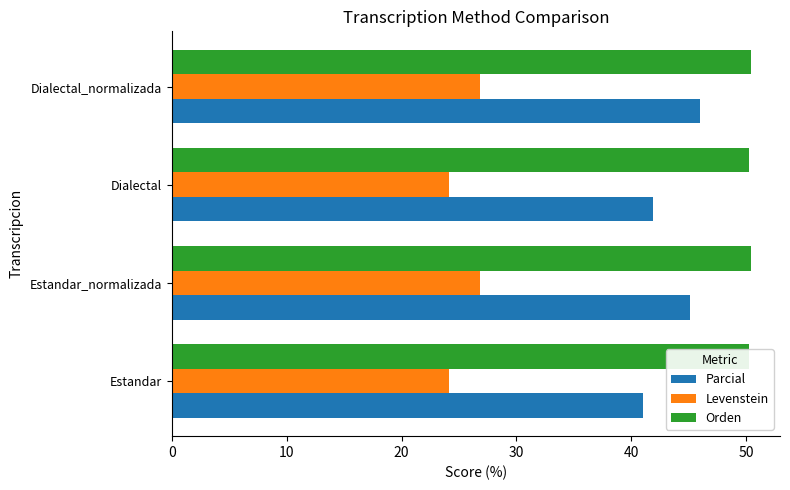

List the series in order of their overall mean, highest first.

Orden, Parcial, Levenstein